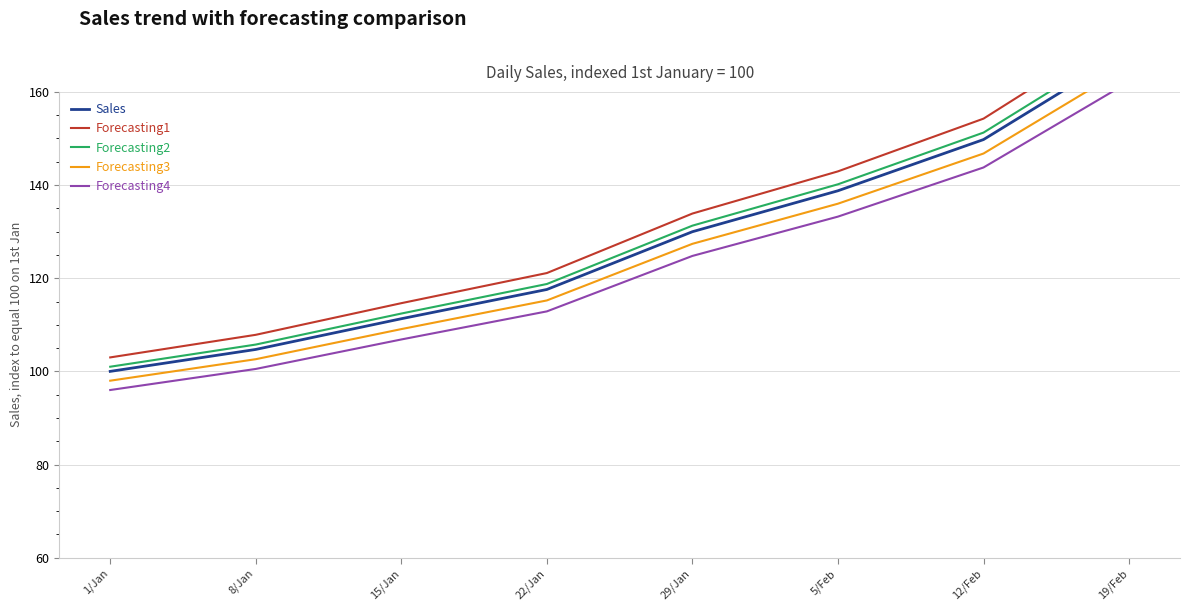

True or false: Forecasting1 and Forecasting2 cross at least once.

False